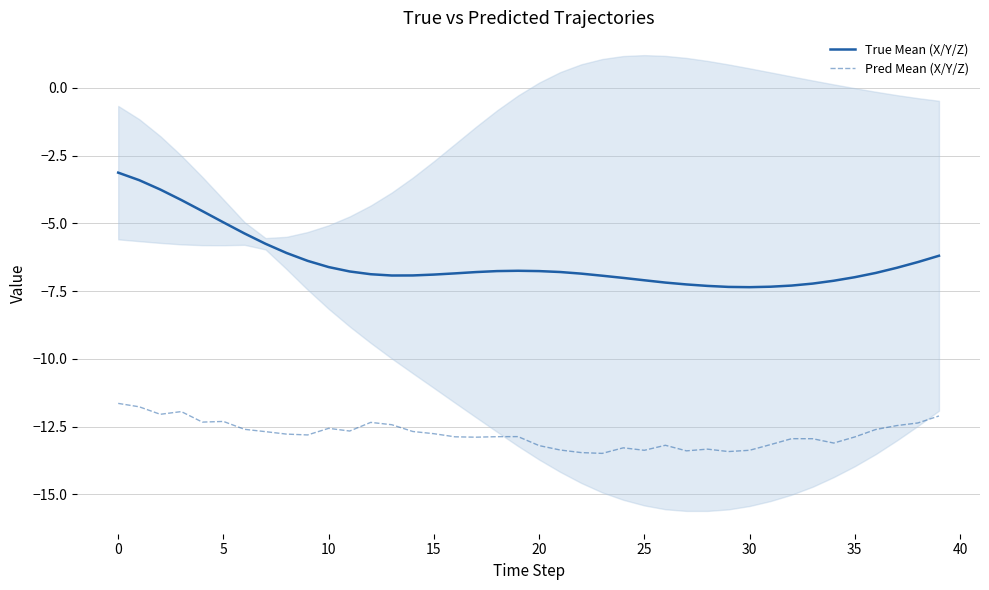

At how many categories does at least one series exceed -5?

6